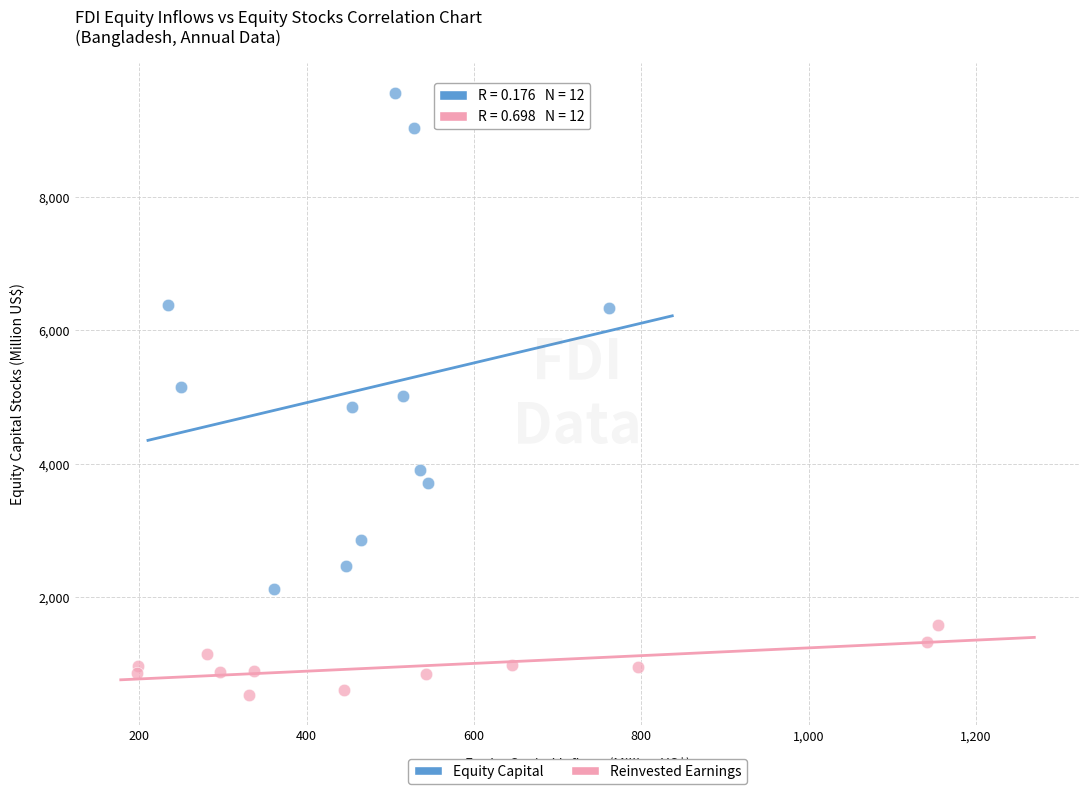

Which series has the widest spread of Y values?

Equity Capital